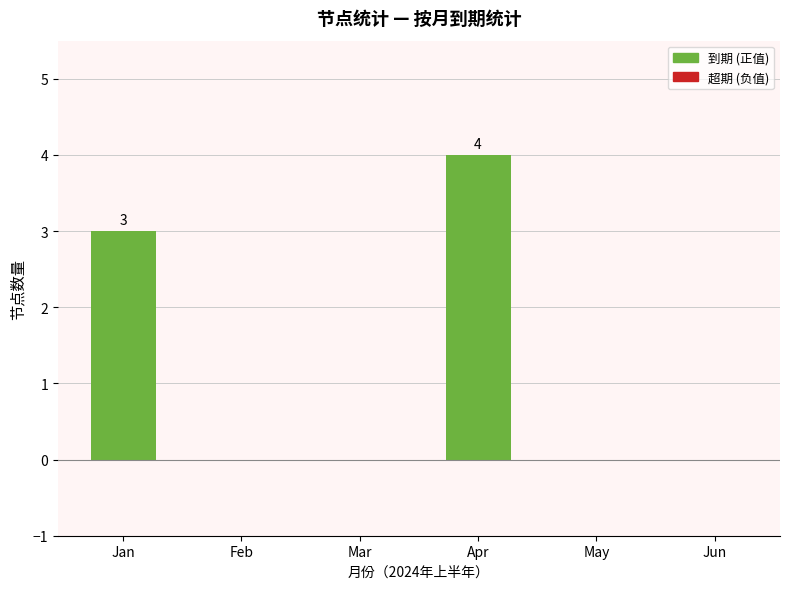

Reading left to right, what are all the values shown in this chart?

Jan=3	Feb=0	Mar=0	Apr=4	May=0	Jun=0